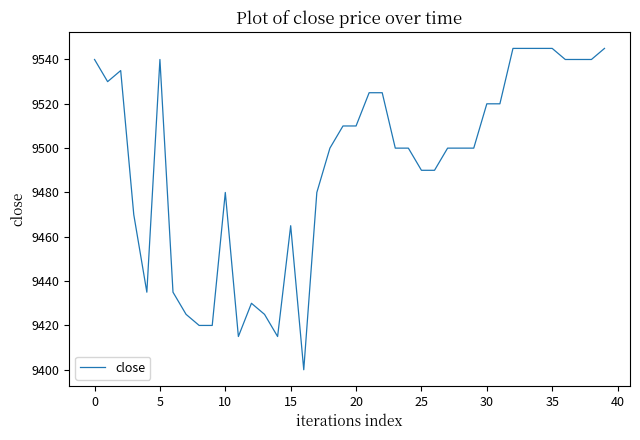

What is the difference between the maximum and minimum values?

145